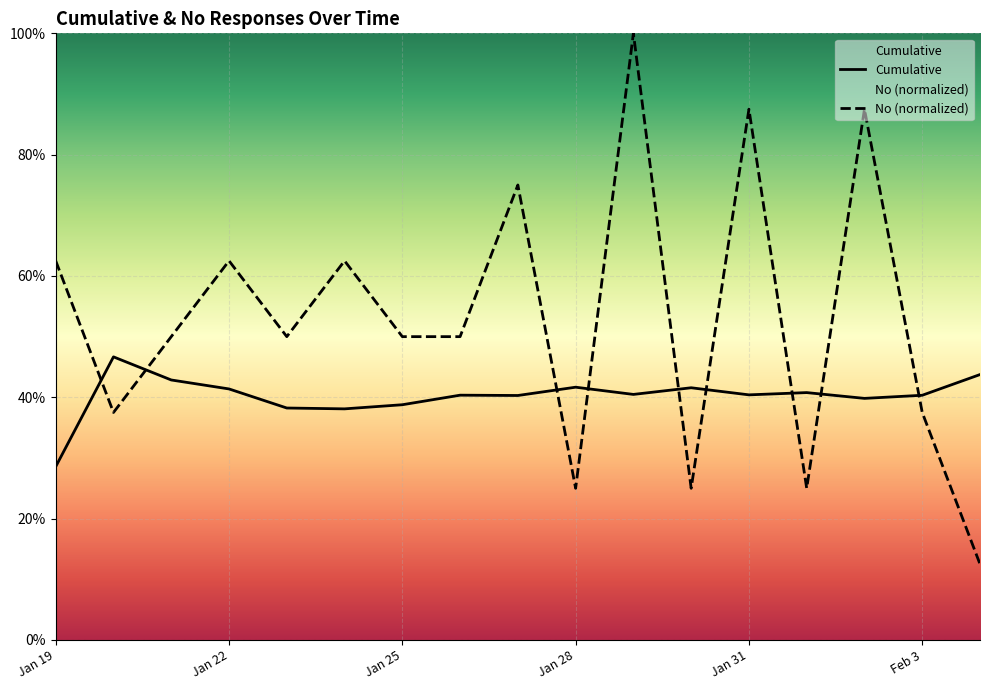

What is the difference between the maximum and second lowest values in the No (normalized) series?

0.8